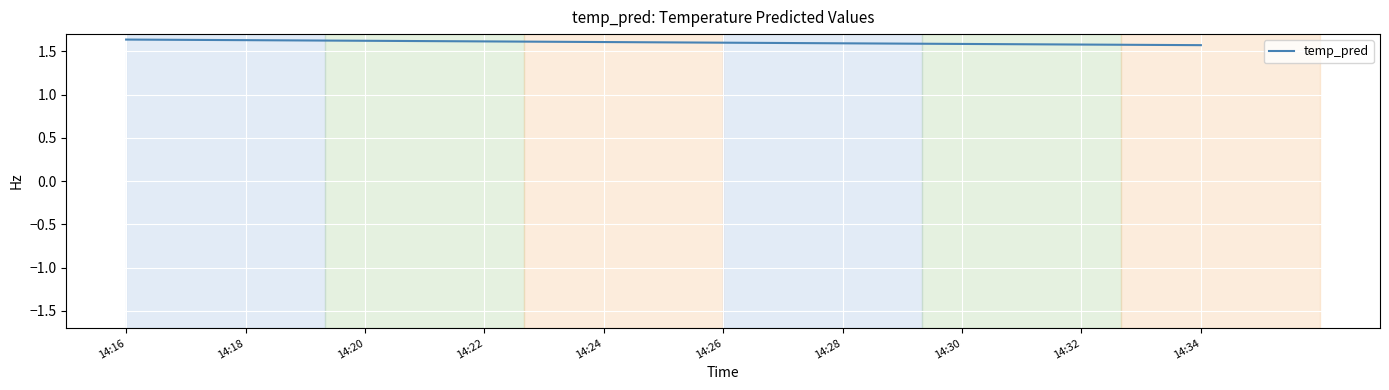

Is this an area chart (filled region under the line)?

No